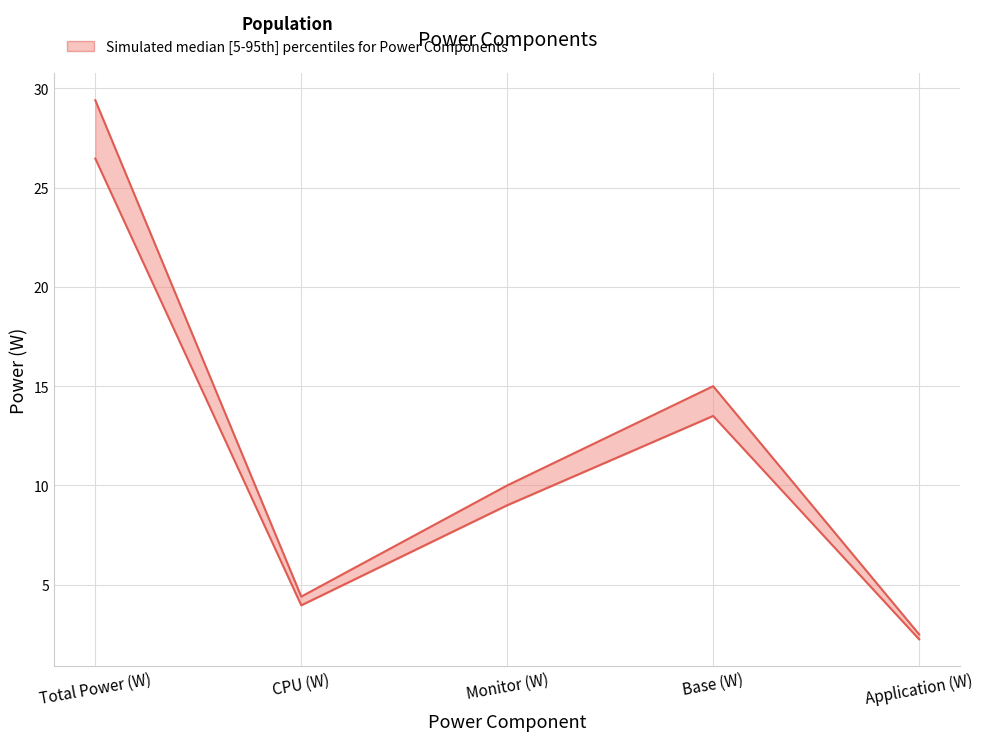

Which series has the largest range (max minus min)?

Total Power (W)